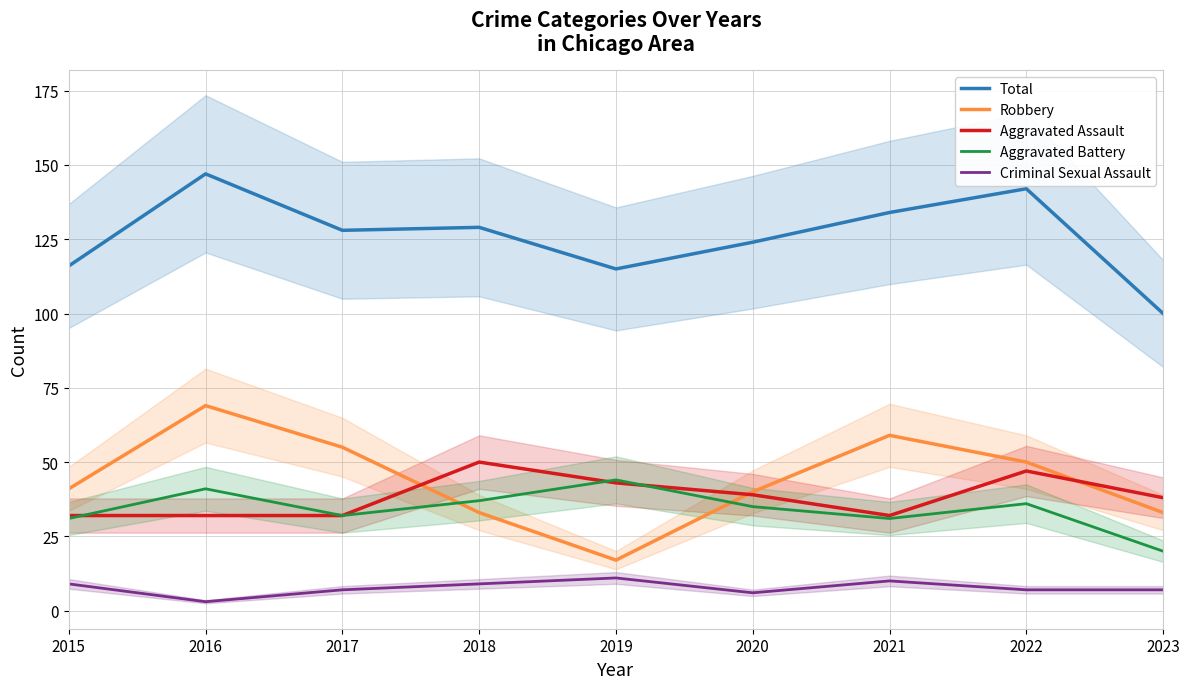

At which label does Total first exceed 128?

2016